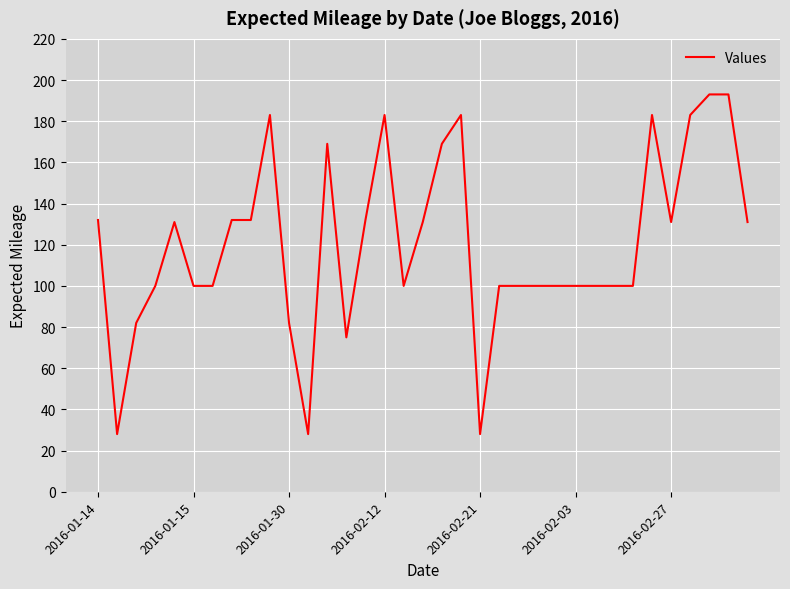

How many lines are shown in the chart?

1